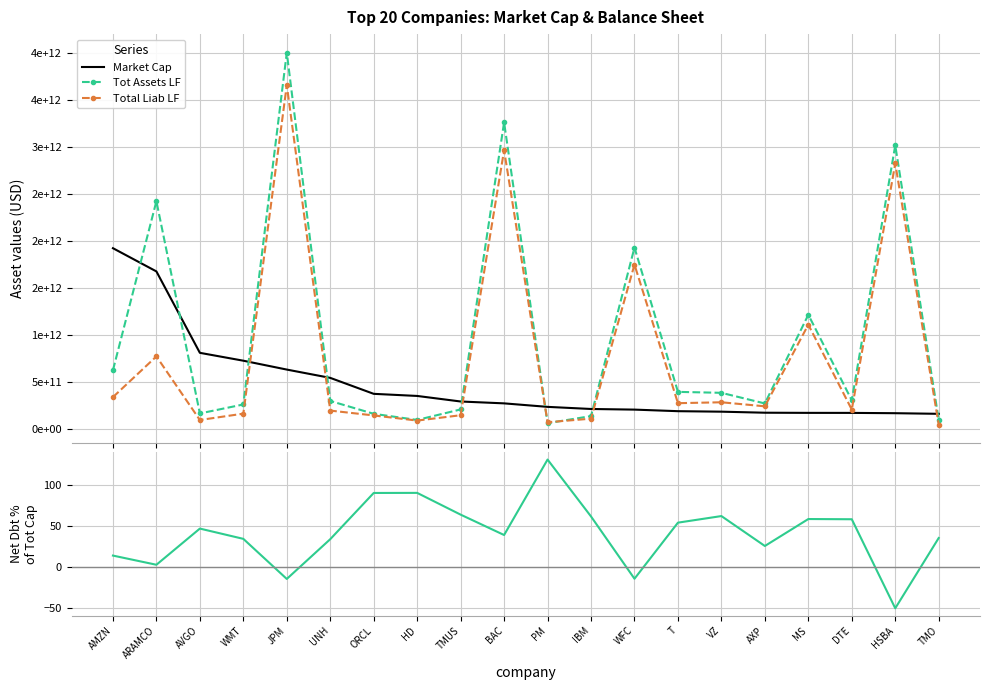

List the labels in order of Tot Assets LF value, largest first.

JPM, BAC, HSBA, ARAMCO, WFC, MS, AMZN, T, VZ, DTE, UNH, AXP, WMT, TMUS, AVGO, ORCL, IBM, TMO, HD, PM